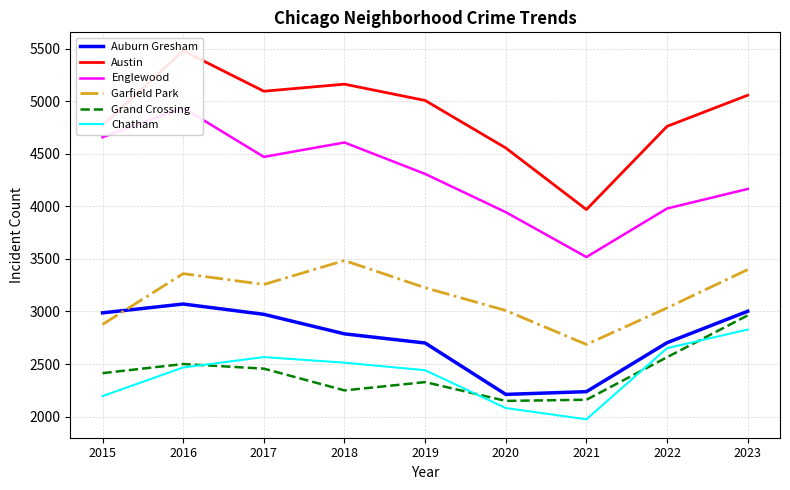

True or false: Englewood and Austin intersect in this chart.

False